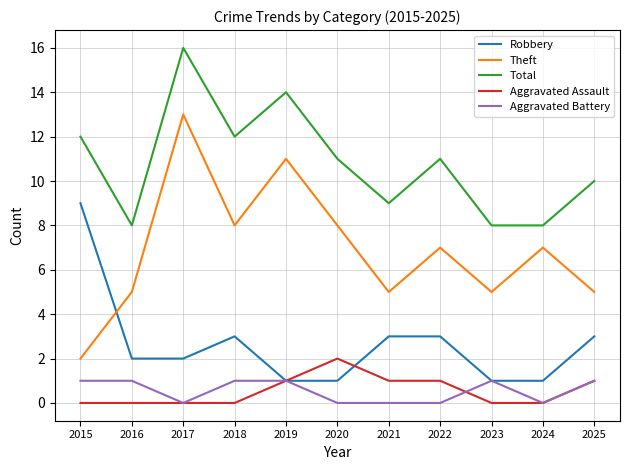

What is the difference between the highest and lowest values at 2023?

8